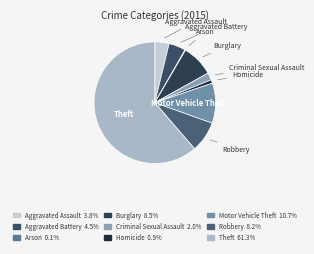

Which category accounts for the majority?

Theft